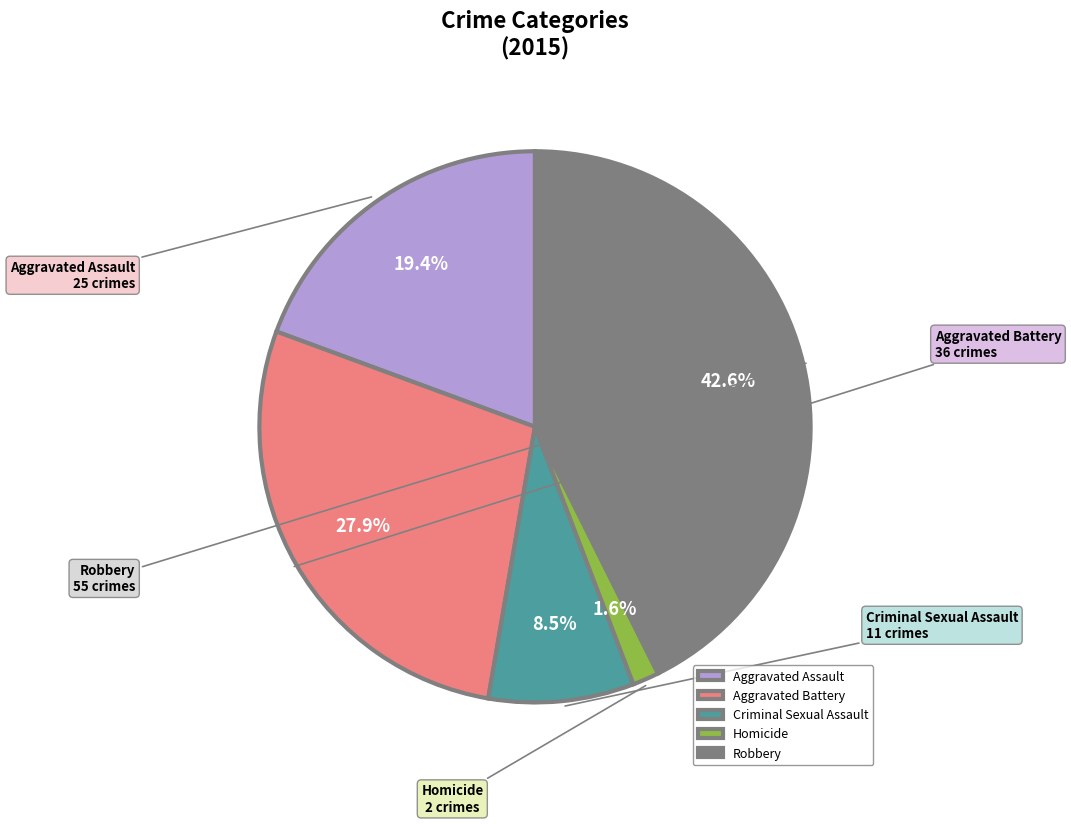

Which category has the smallest portion of the pie?

Homicide